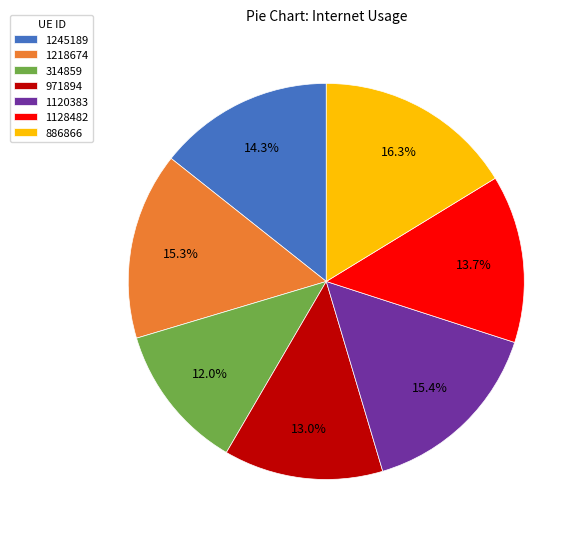

To the nearest percent, what is the difference between the 314859 and 886866 slice percentages?

4%